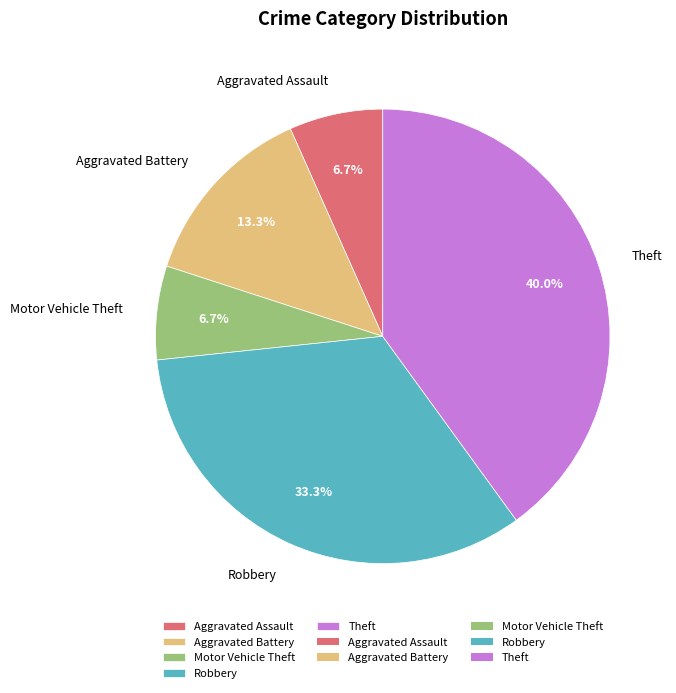

What is the ratio of the value at Aggravated Assault to the value at Theft?

0.2